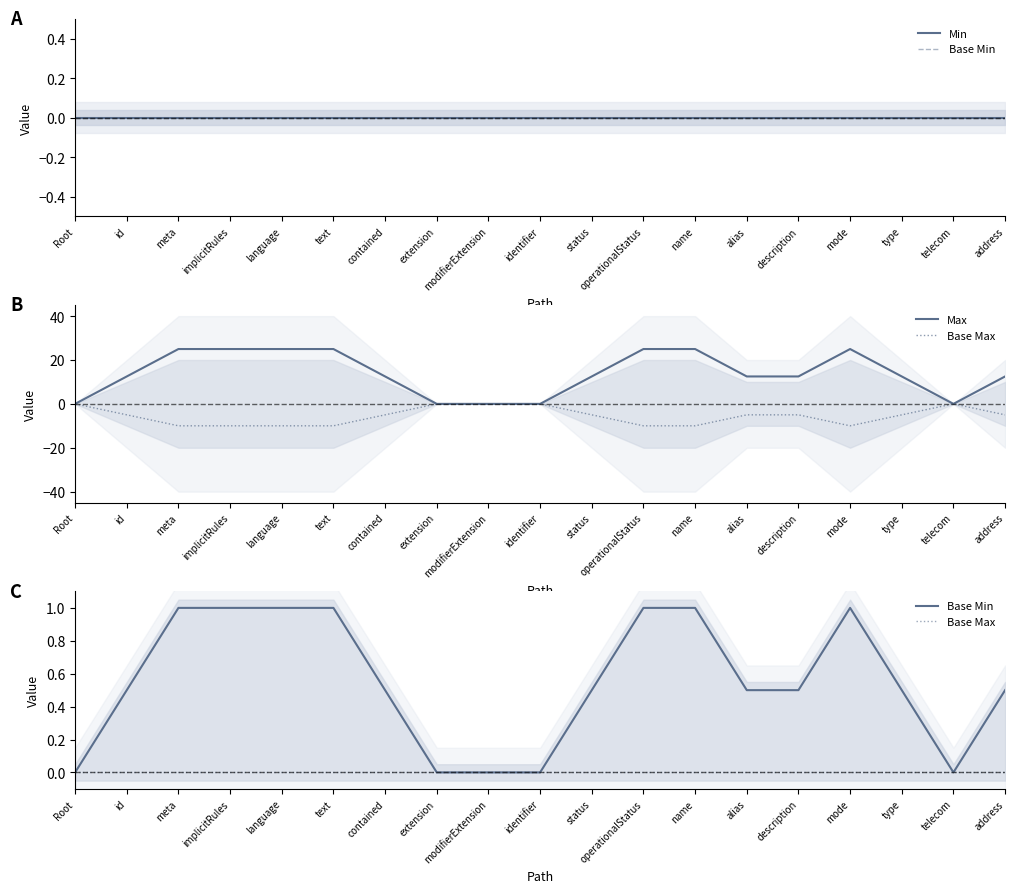

How many distinct data groups are displayed?

4